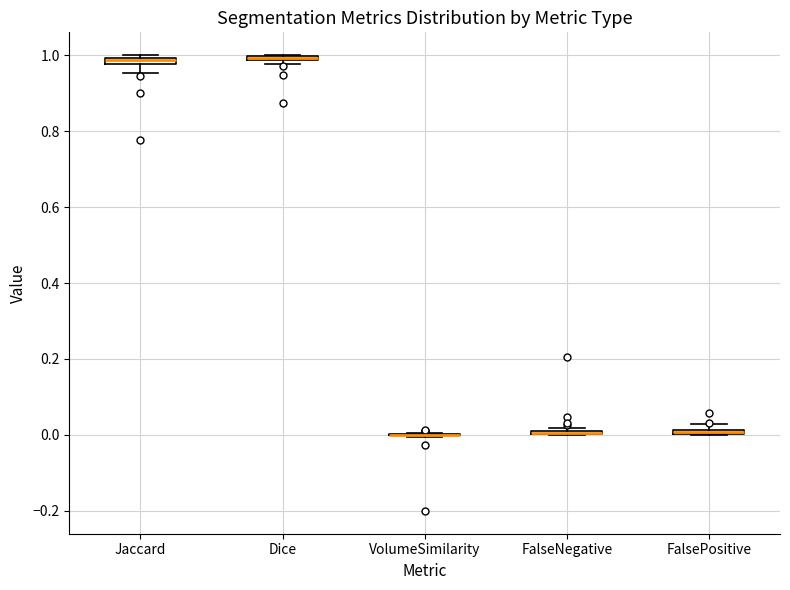

Where is the upper edge of the box for FalsePositive on the y-axis? The values are not printed on the chart, so give them approximately, as read against the axis.

0.02